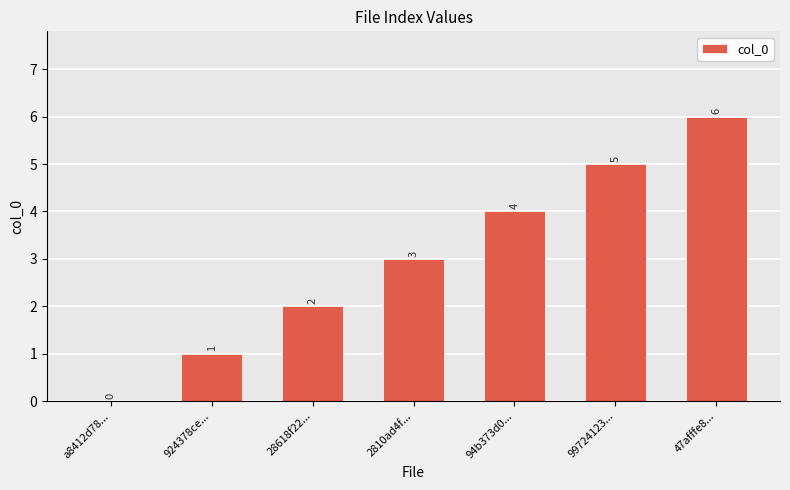

How many values are between 1 and 5?

5